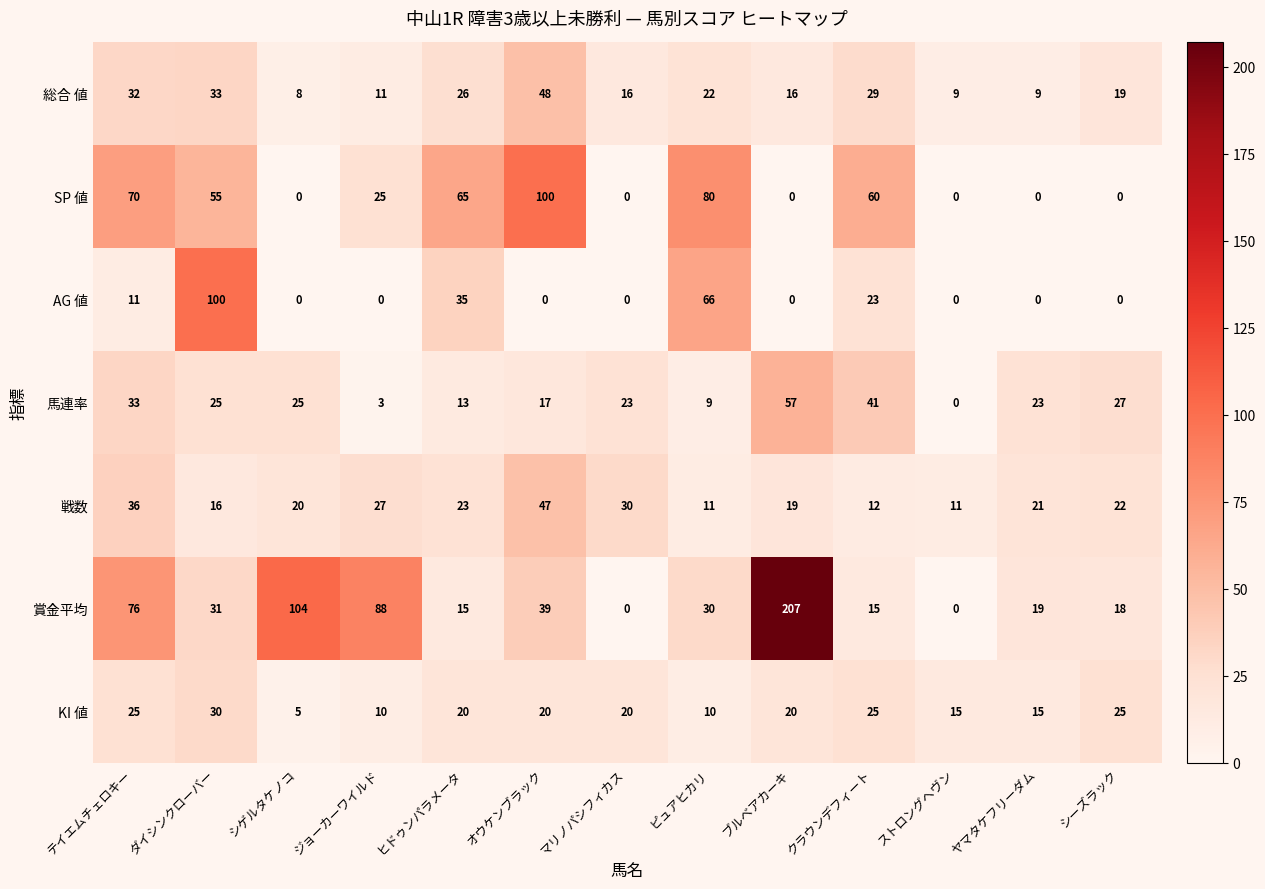

What is the sum of all AG 値 values?

235